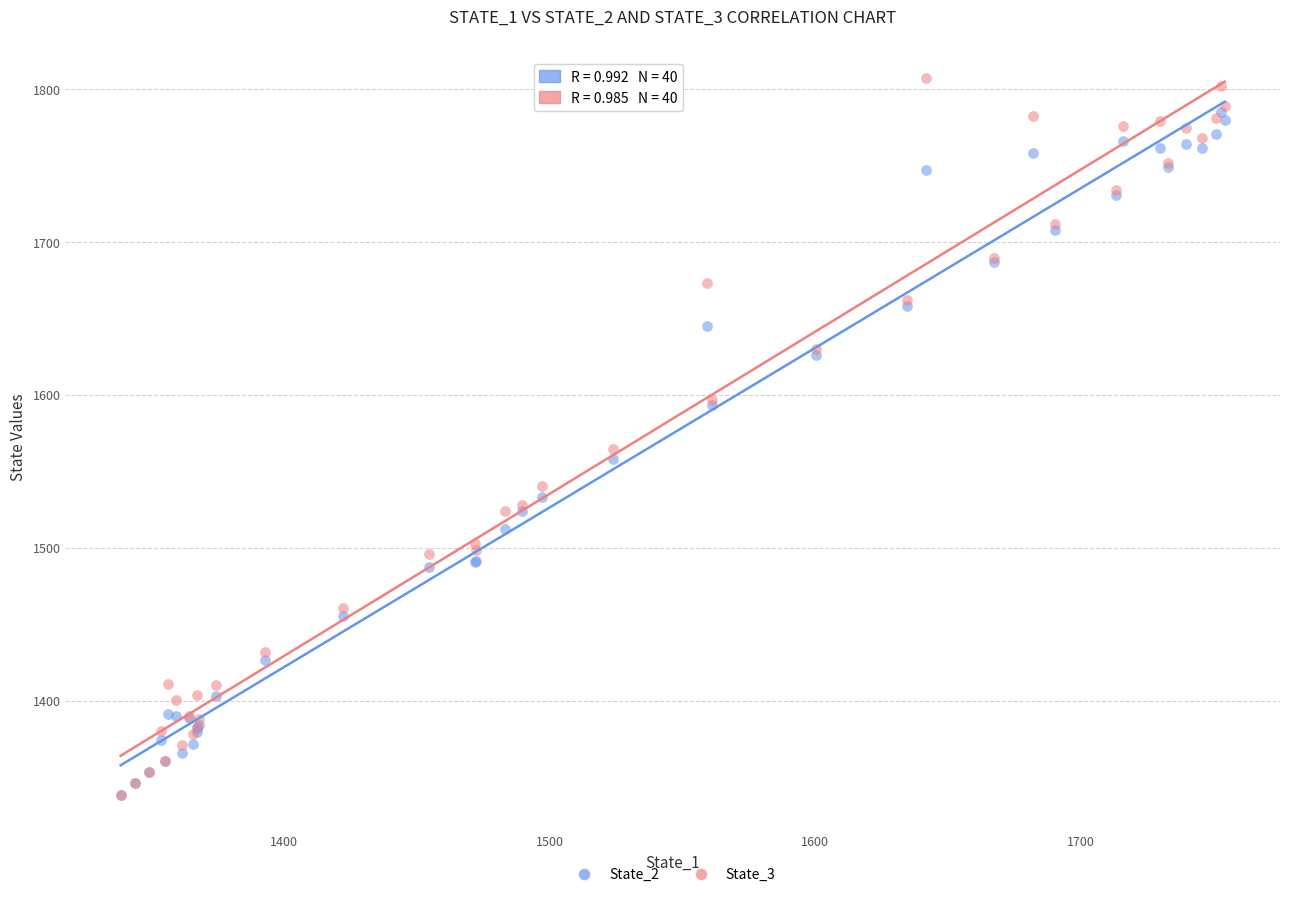

Across all series, what Y value is closest to 1572?

1564.4